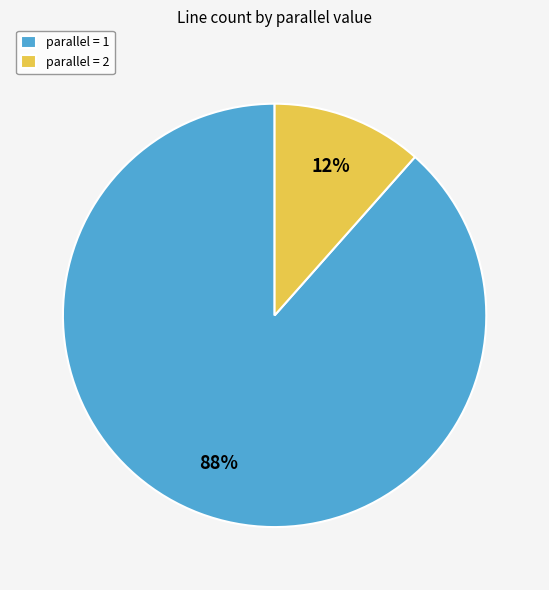

The parallel = 2 slice represents 12% of the pie. True or false?

True